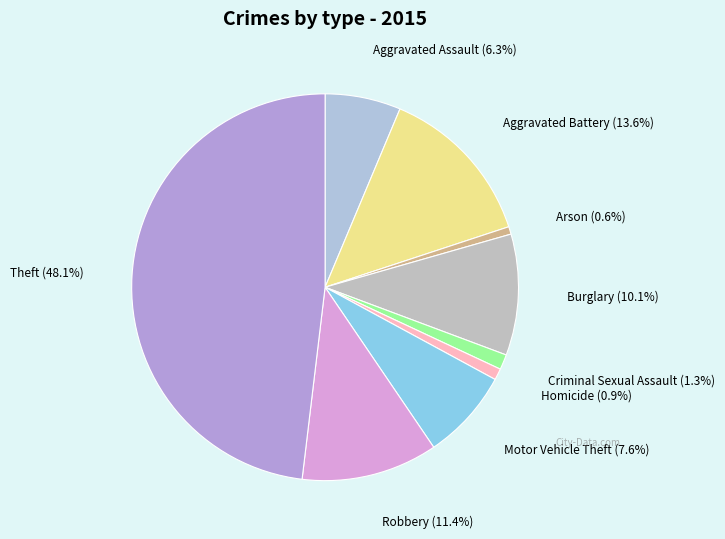

To the nearest percent, what portion does Homicide represent?

1%